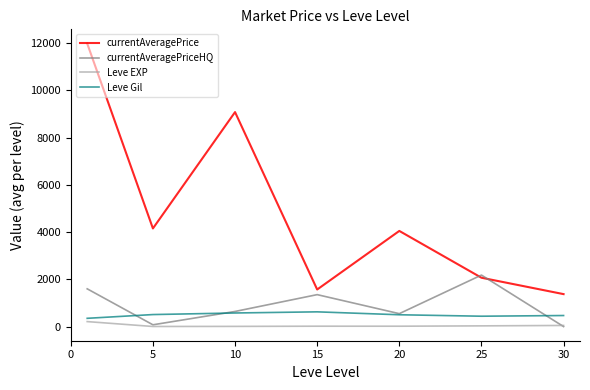

How many categories are shown in the chart?

7